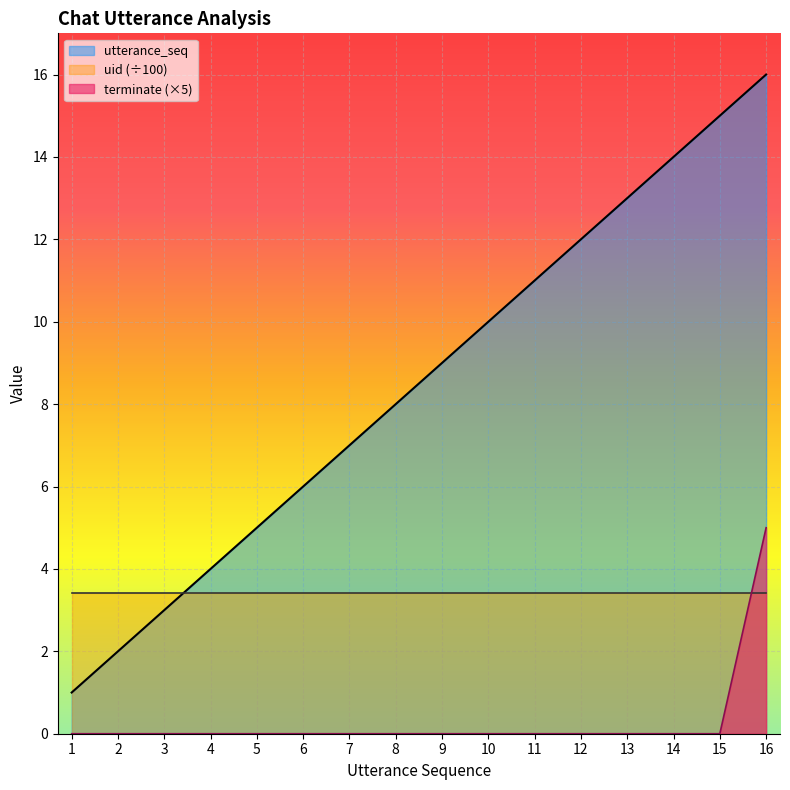

True or false: utterance_seq has a value of 10 at 10.

True